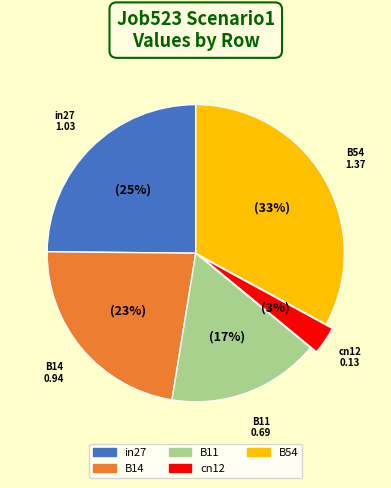

To the nearest percent, what percentage of the pie is B14?

23%